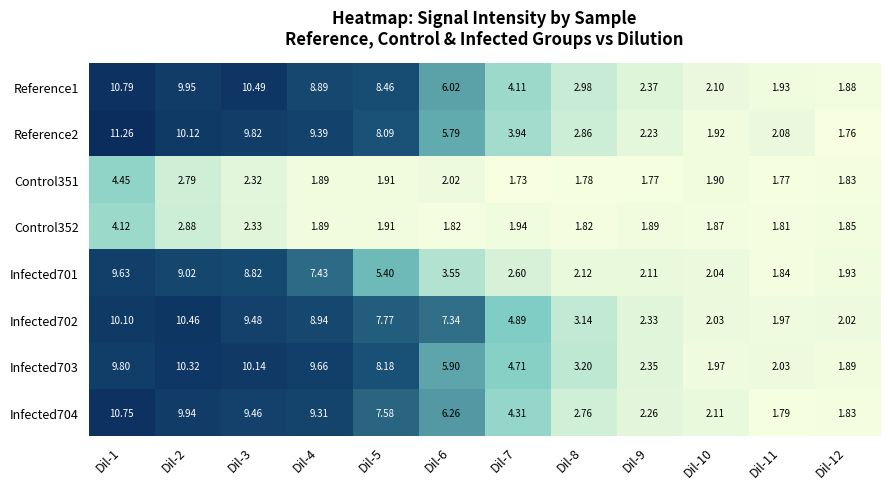

Which series has the widest spread of values?

Reference2